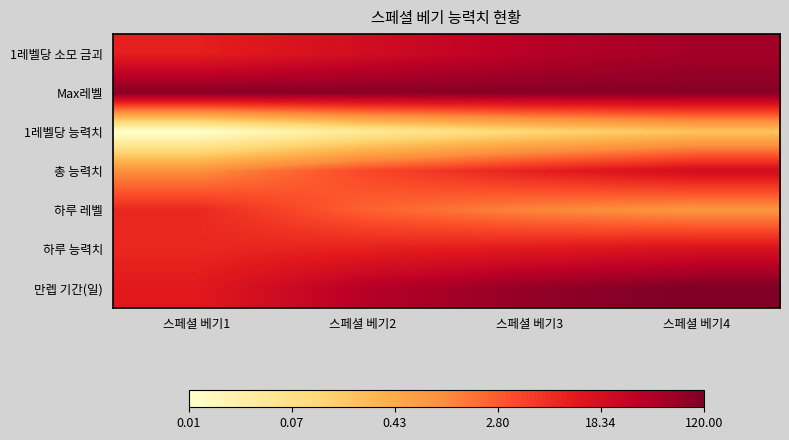

Which series has the largest total across all categories?

Max레벨